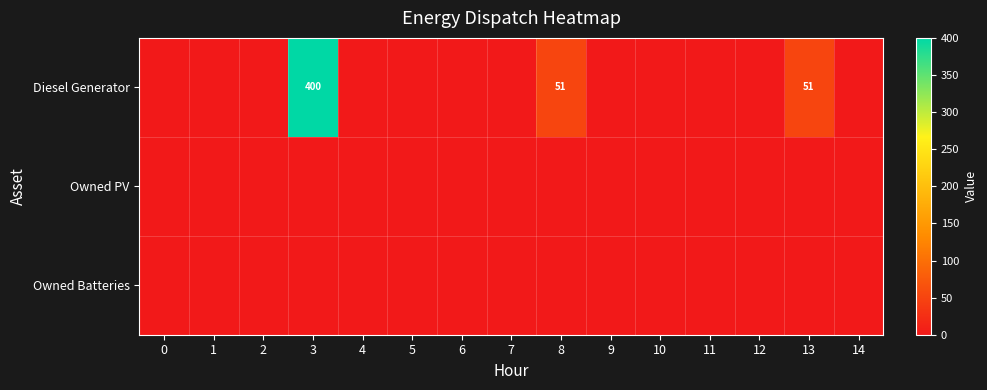

What is the total value across all series at 3?

400.0